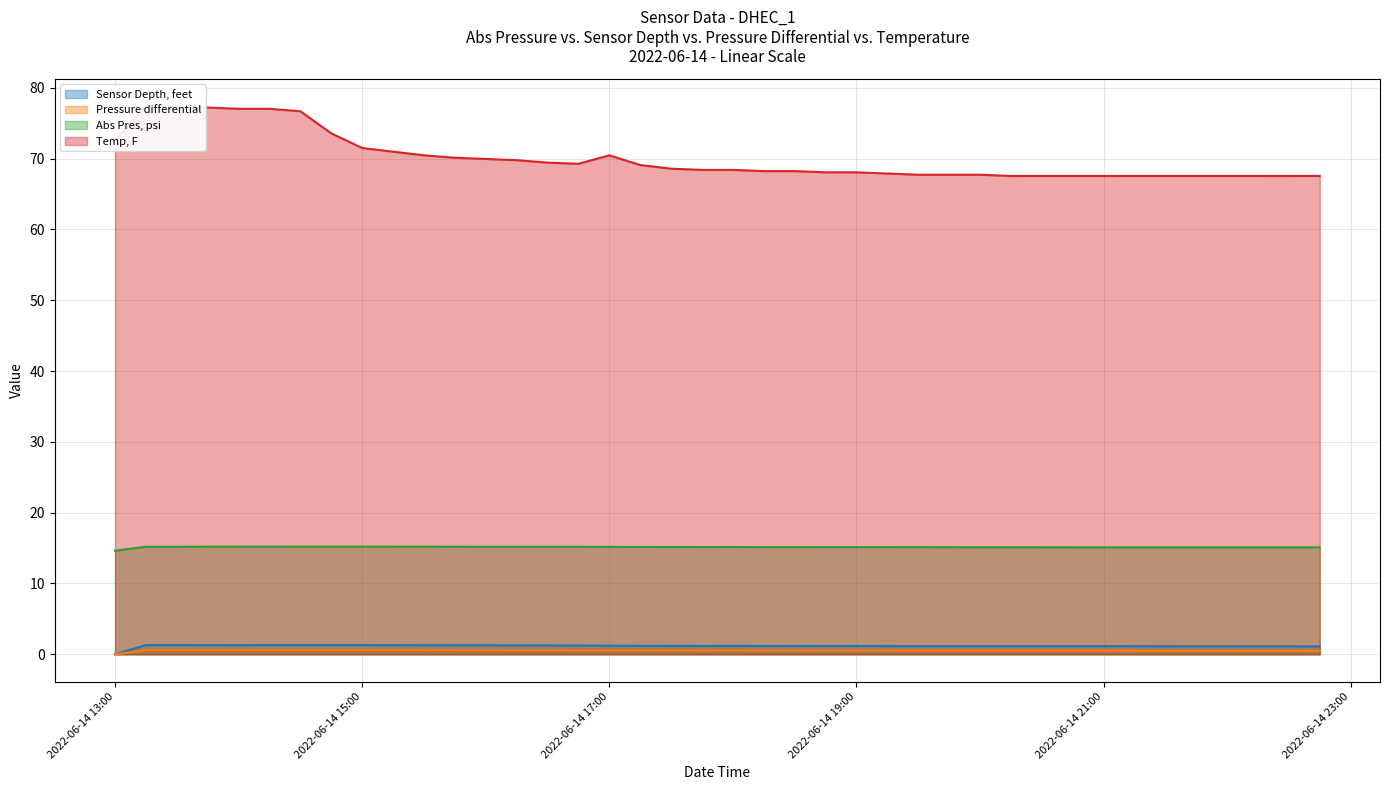

What position from the left is 2022-06-14 17:15?

18